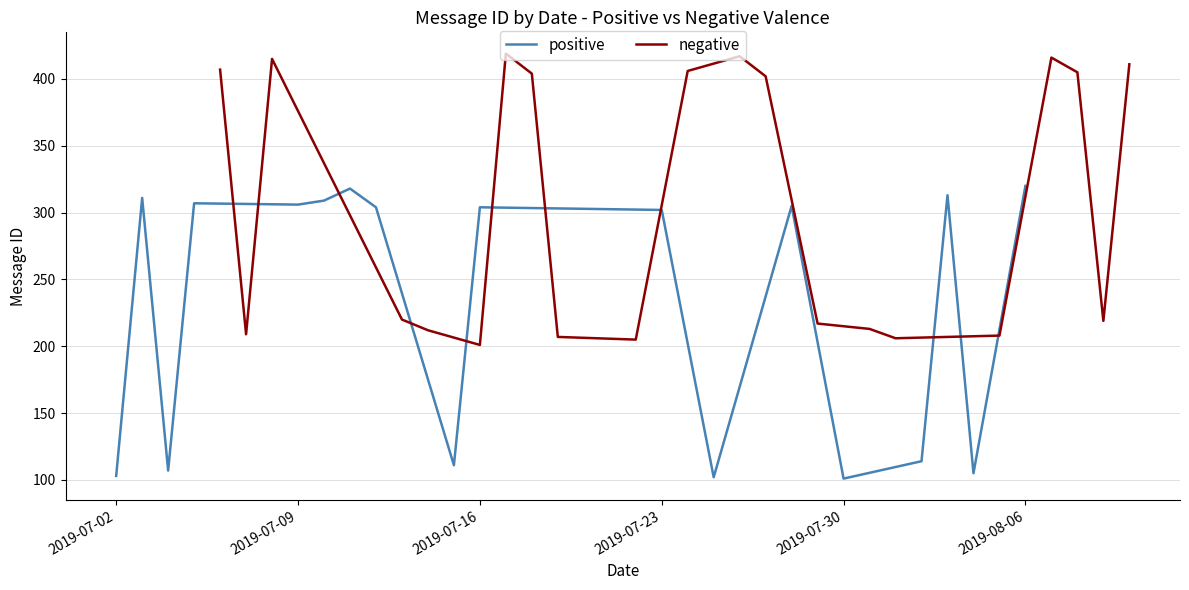

What is the maximum value shown in the chart?

419